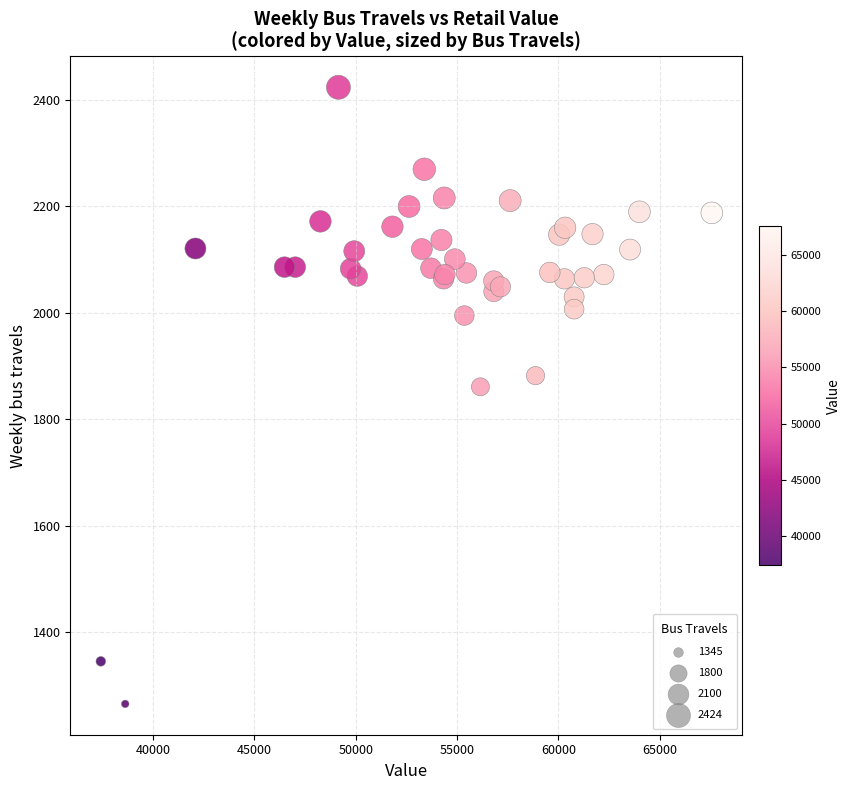

What Y value in the scatter plot is closest to 1844?

1861